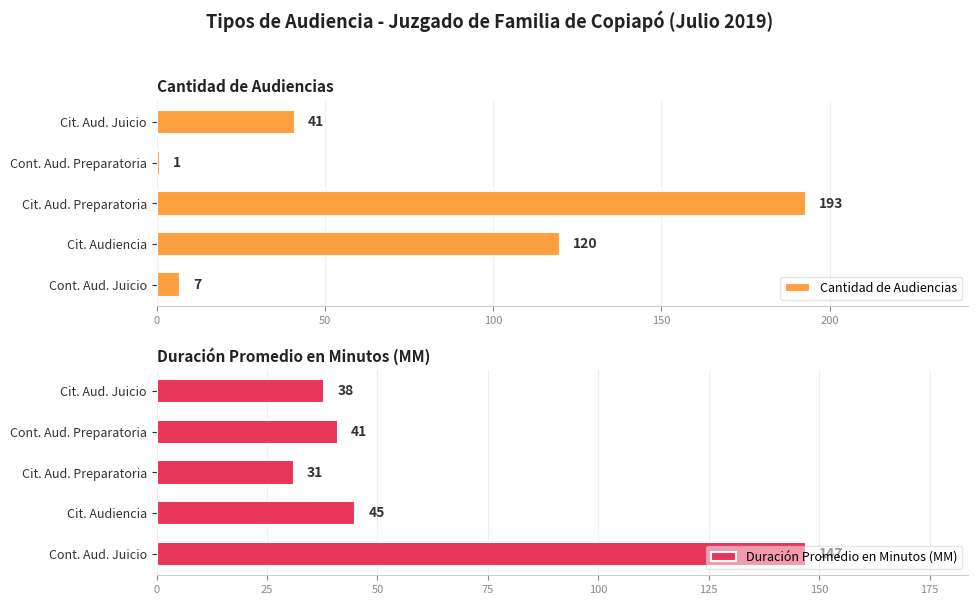

What is the sum of the Duración Promedio en Minutos (MM) values at Cont. Aud. Preparatoria and Cit. Audiencia?

86